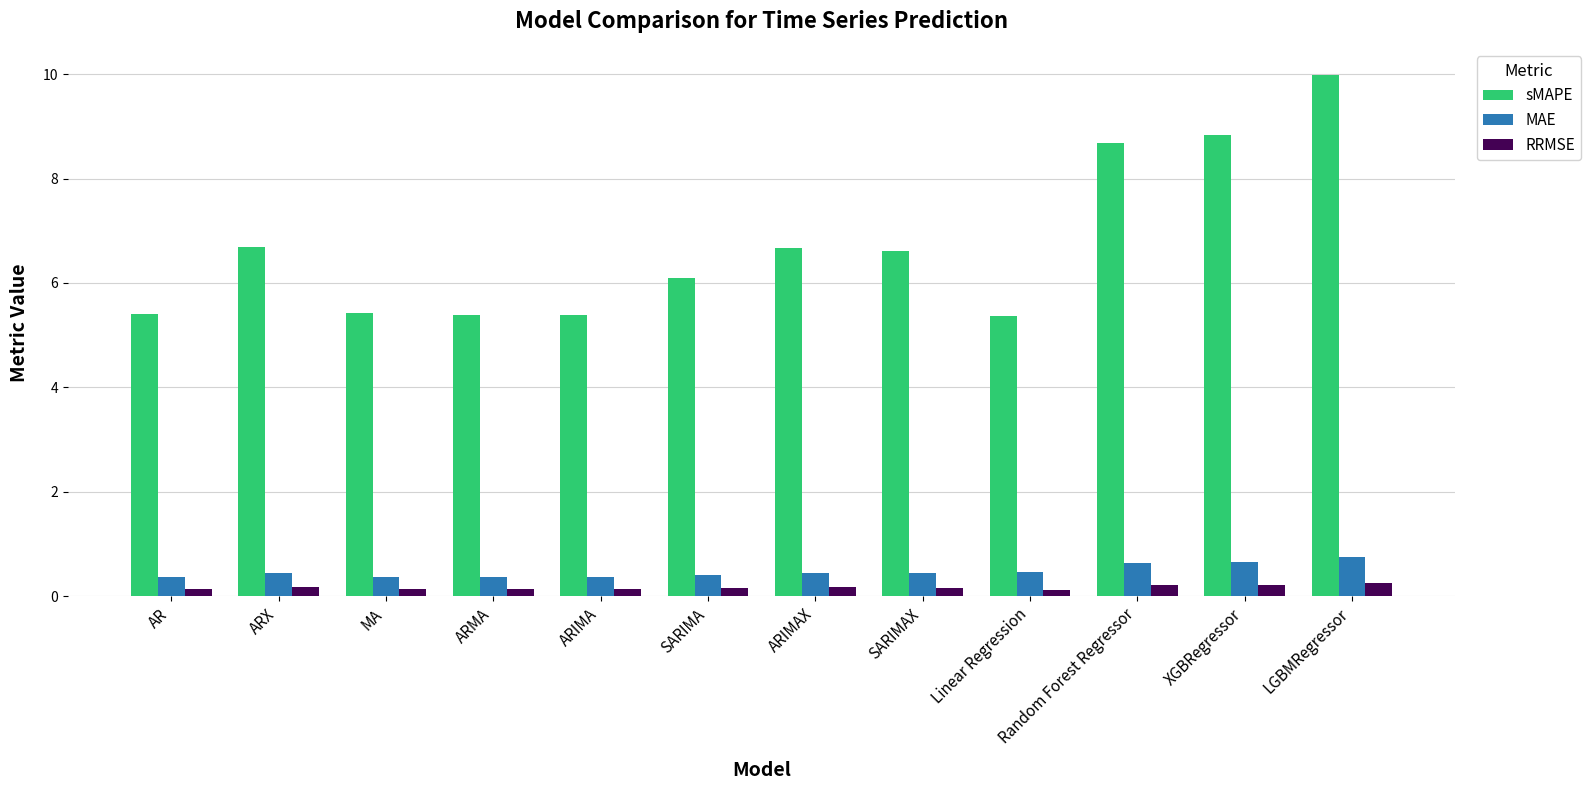

Does the chart contain any negative values?

No